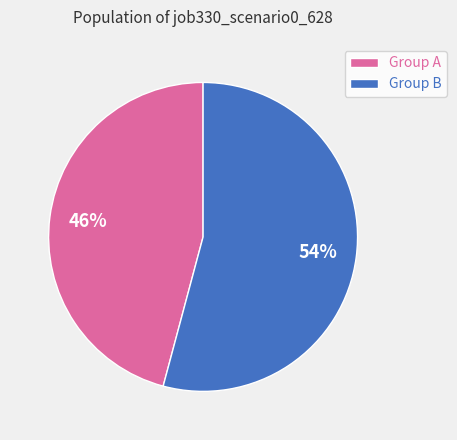

To the nearest percent, what percentage of the pie is Group B?

54%